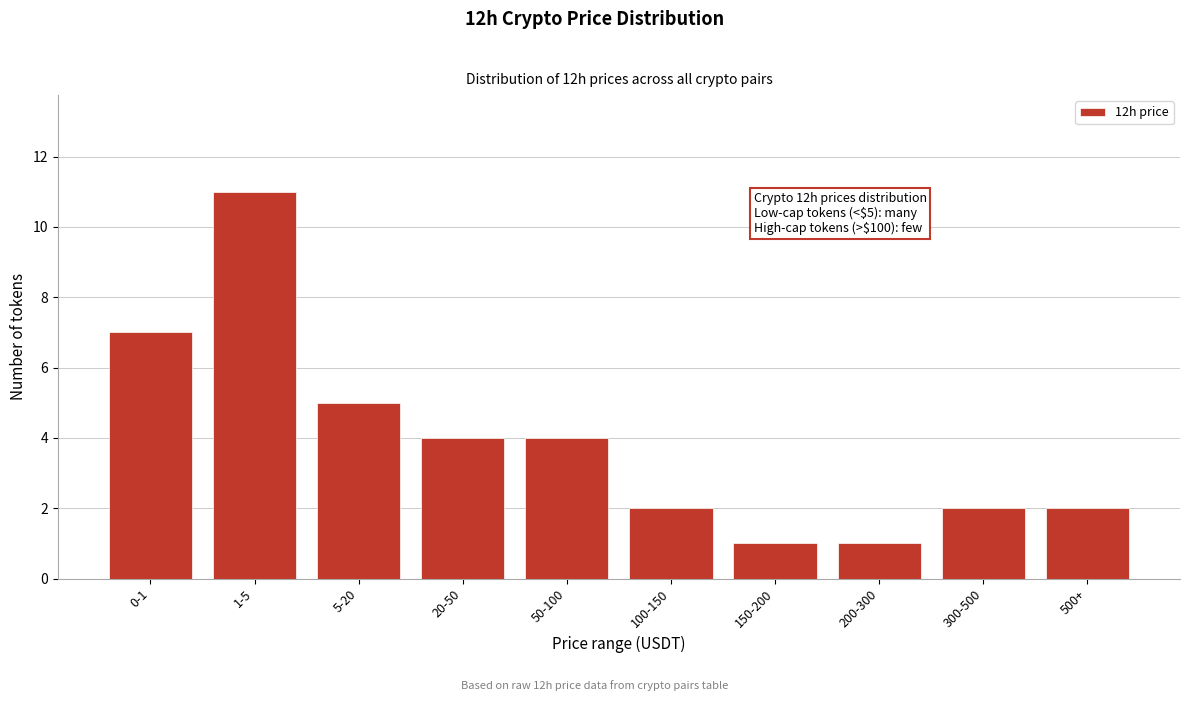

Reading left to right, transcribe all the data shown in this chart.

7	11	5	4	4	2	1	1	2	2